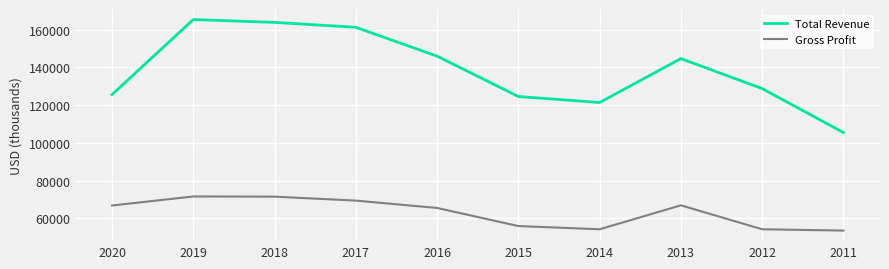

Is it true that Gross Profit equals 66800 at 2020?

True